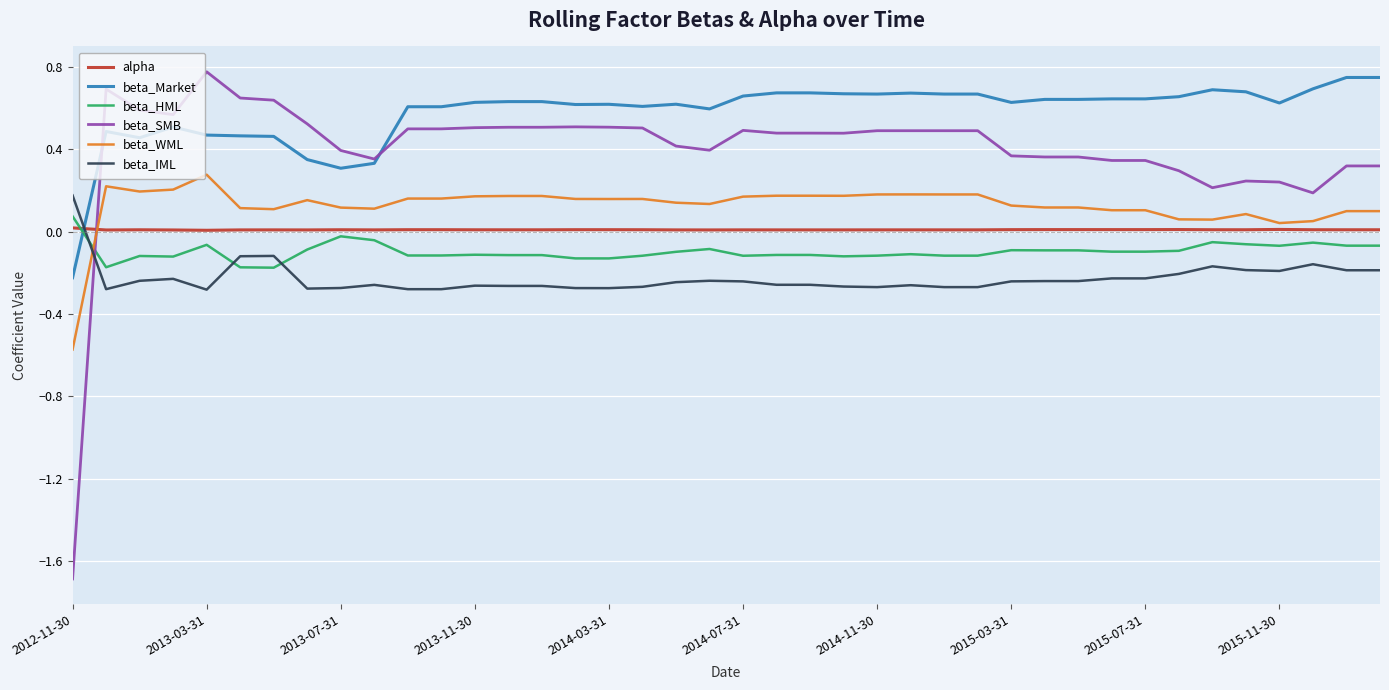

Which series has the largest total across all categories?

beta_Market